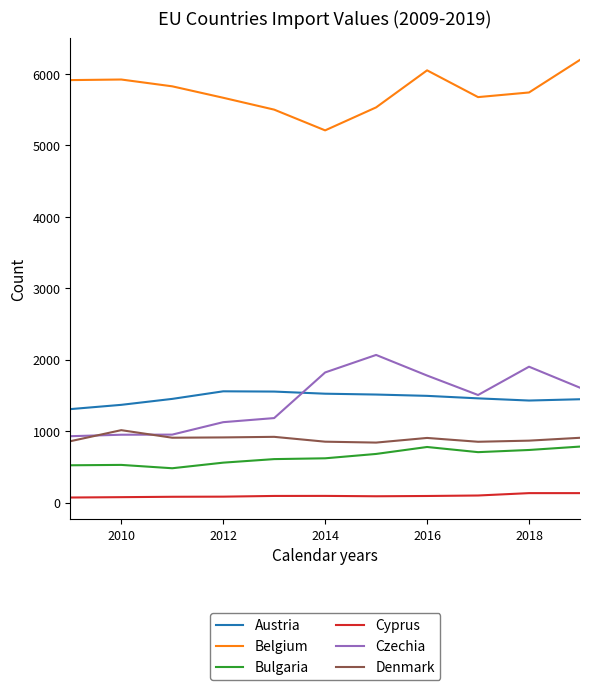

Which series has the largest total across all categories?

Belgium